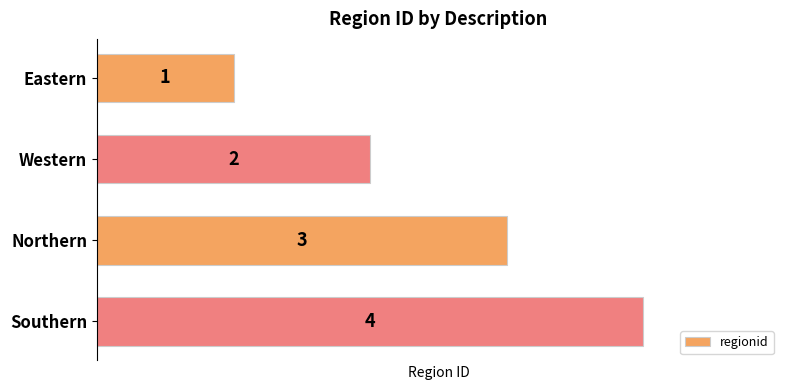

What is the value of the 3rd bar from the top?

3